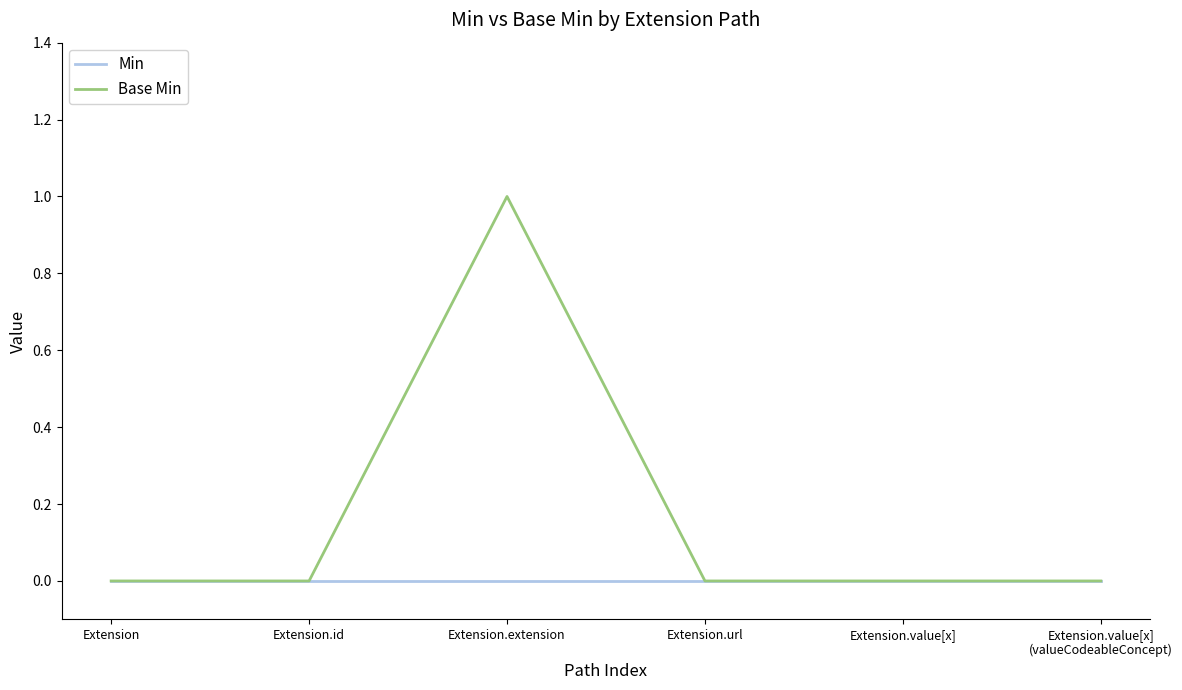

List the series in order of their overall mean, highest first.

Base Min, Min